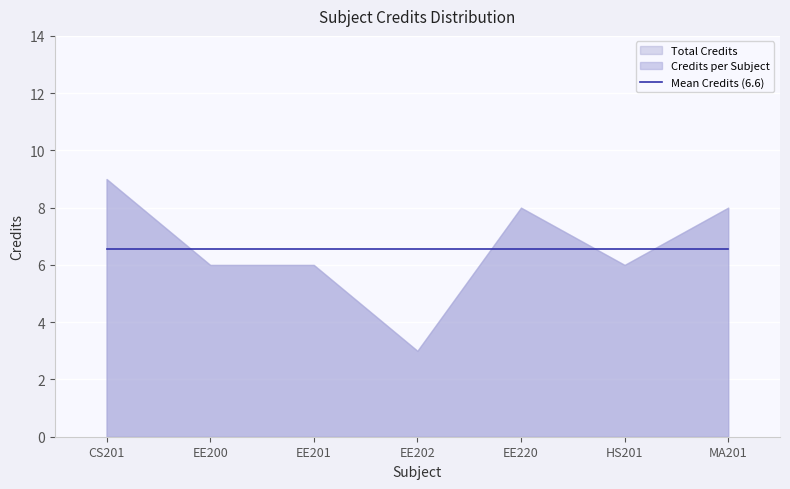

Where is the first local maximum?

EE220